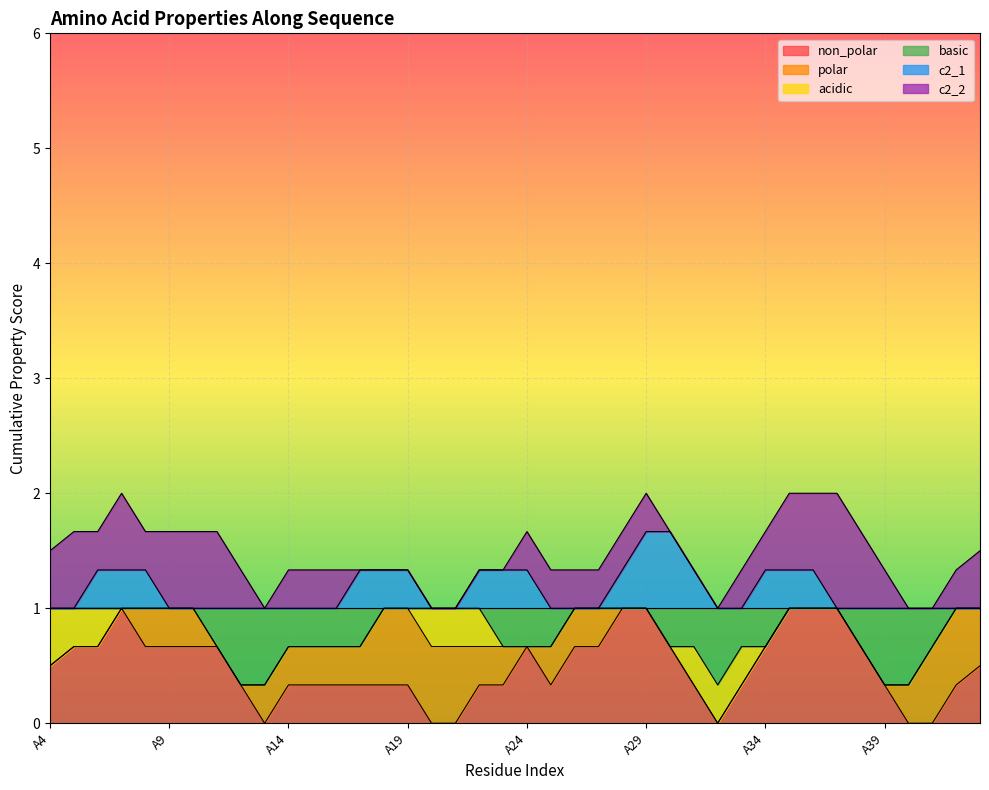

Is the value of basic at A9 greater than the value of acidic at A6?

No